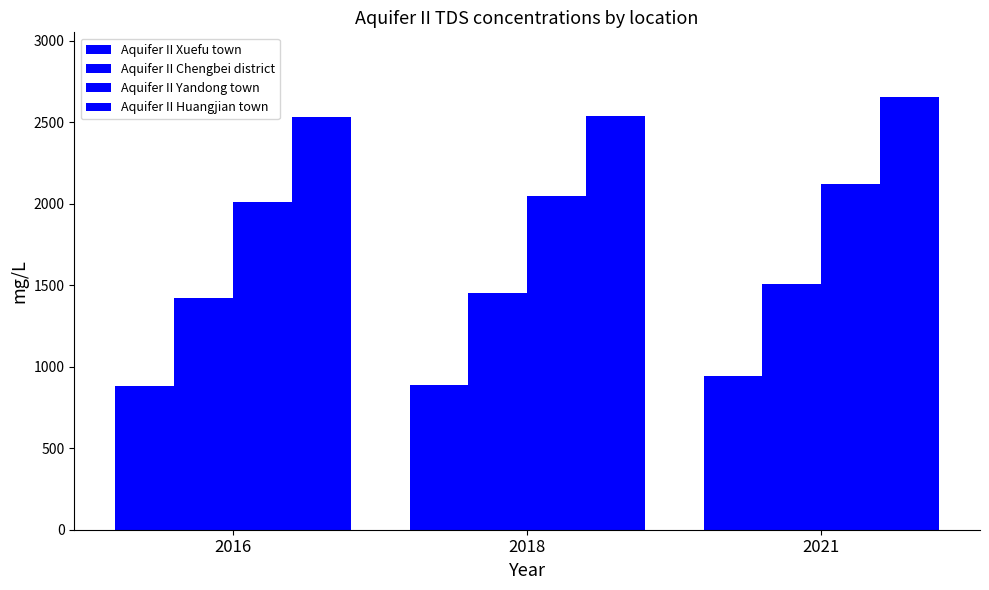

What is the smallest value displayed?

884